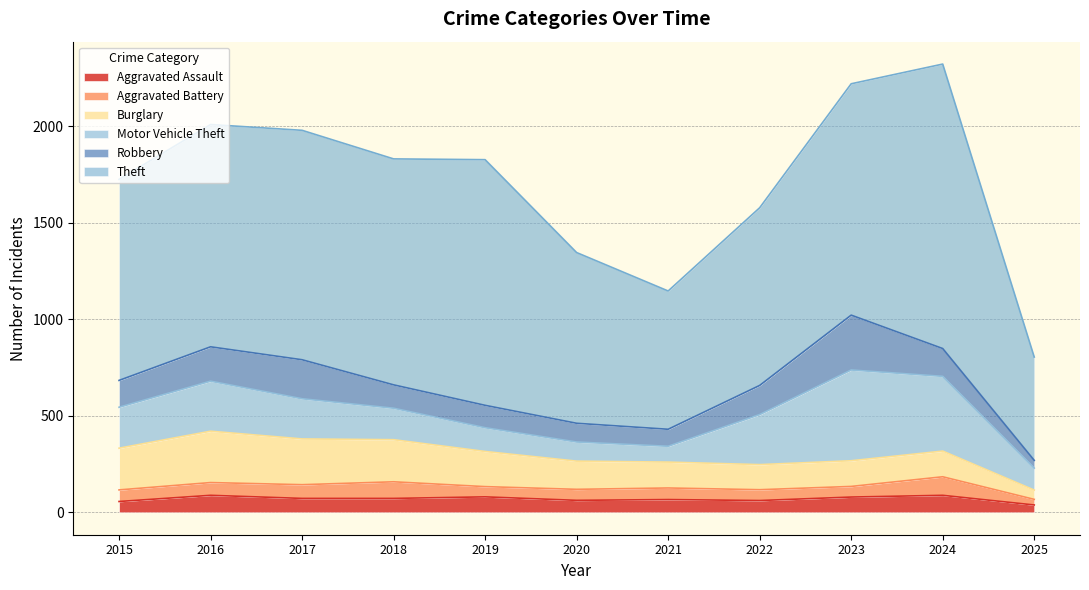

Between 2022 and 2020, which is larger?

2020